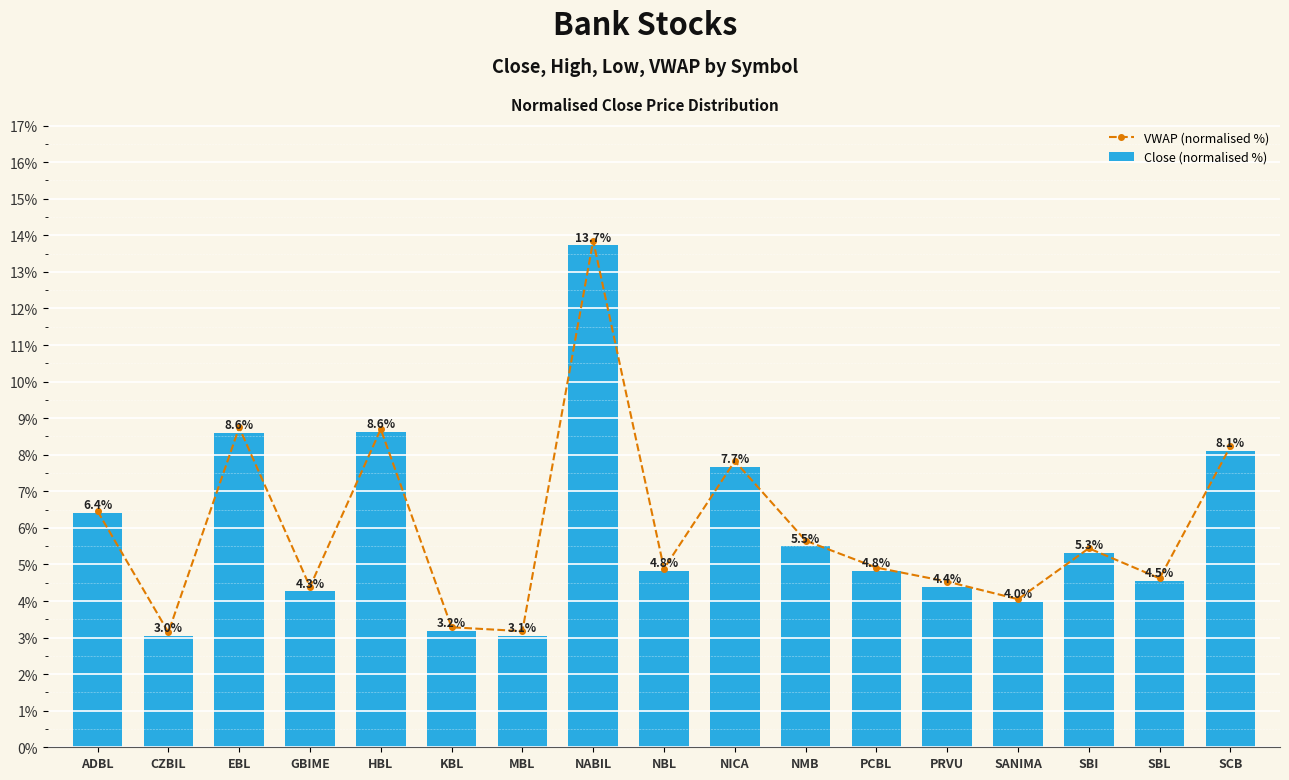

Reading left to right, transcribe all the data shown in this chart.

VWAP (normalised %): ADBL=6.5	CZBIL=3.1	EBL=8.7	GBIME=4.4	HBL=8.7	KBL=3.3	MBL=3.2	NABIL=13.9	NBL=4.9	NICA=7.8	NMB=5.6	PCBL=4.9	PRVU=4.5	SANIMA=4.0	SBI=5.4	SBL=4.6	SCB=8.2
Close (normalised %): ADBL=6.4	CZBIL=3.0	EBL=8.6	GBIME=4.3	HBL=8.6	KBL=3.2	MBL=3.1	NABIL=13.7	NBL=4.8	NICA=7.7	NMB=5.5	PCBL=4.8	PRVU=4.4	SANIMA=4.0	SBI=5.3	SBL=4.5	SCB=8.1